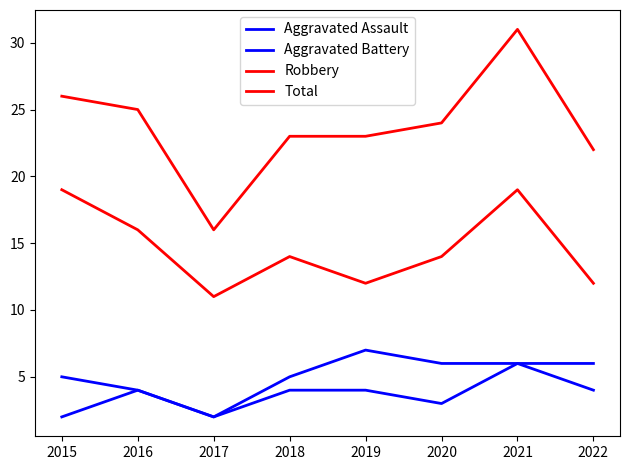

In Robbery, how many points are lower than both neighbors (excluding endpoints)?

2